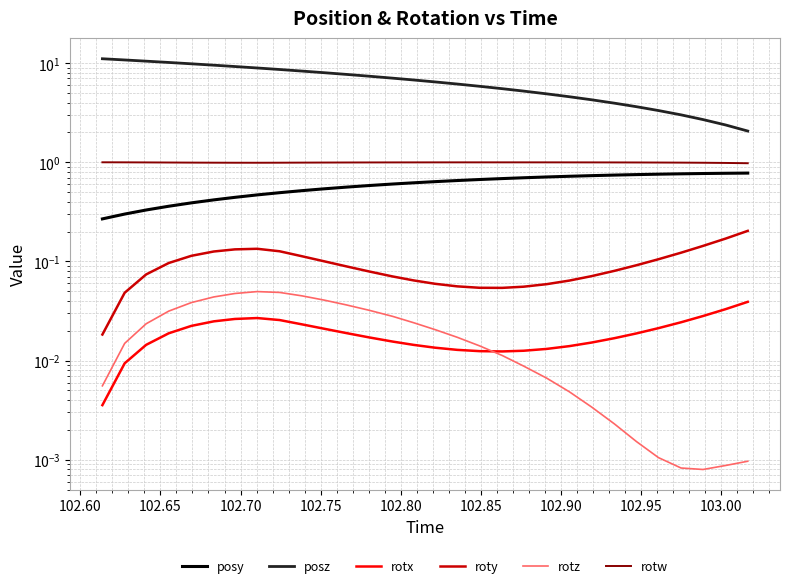

What is the greatest value displayed?

11.1